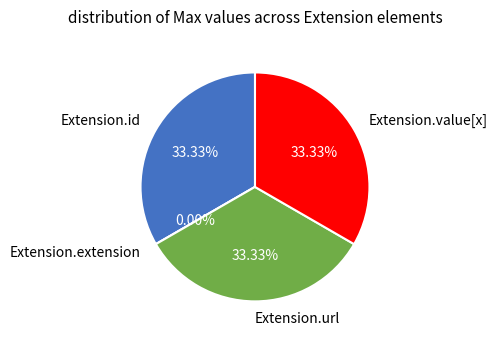

Is Extension.value[x] the majority of the pie?

No